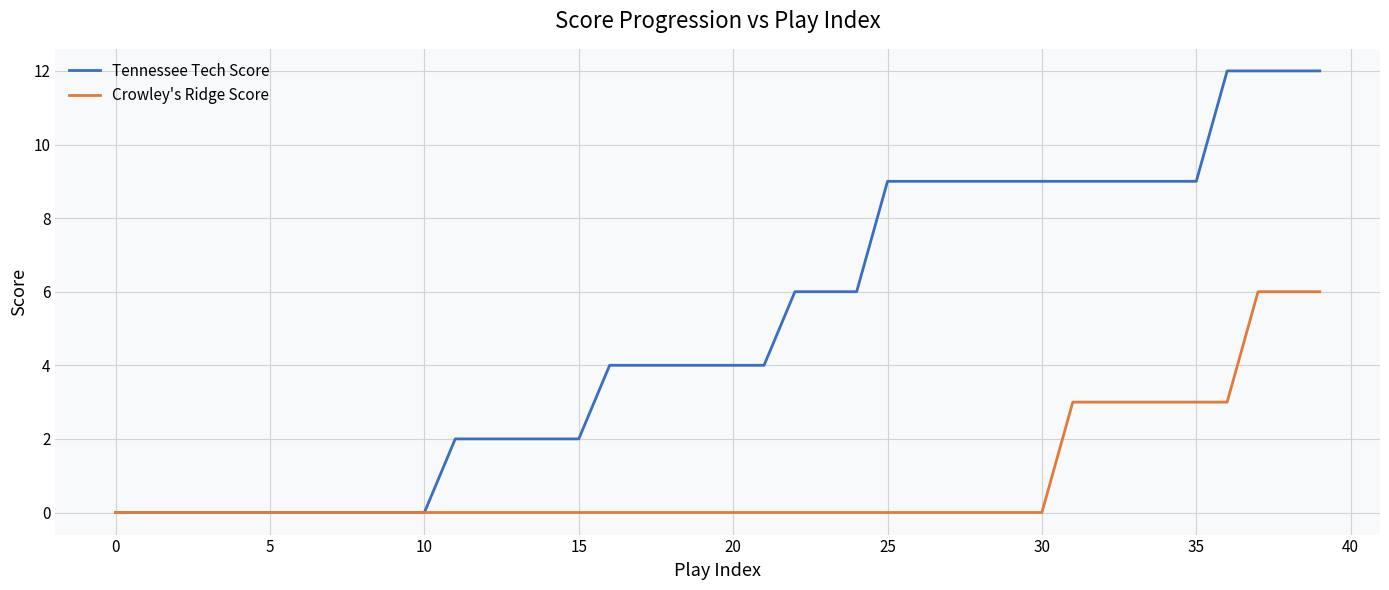

List the series in order of their peak value, highest first.

Tennessee Tech Score, Crowley's Ridge Score